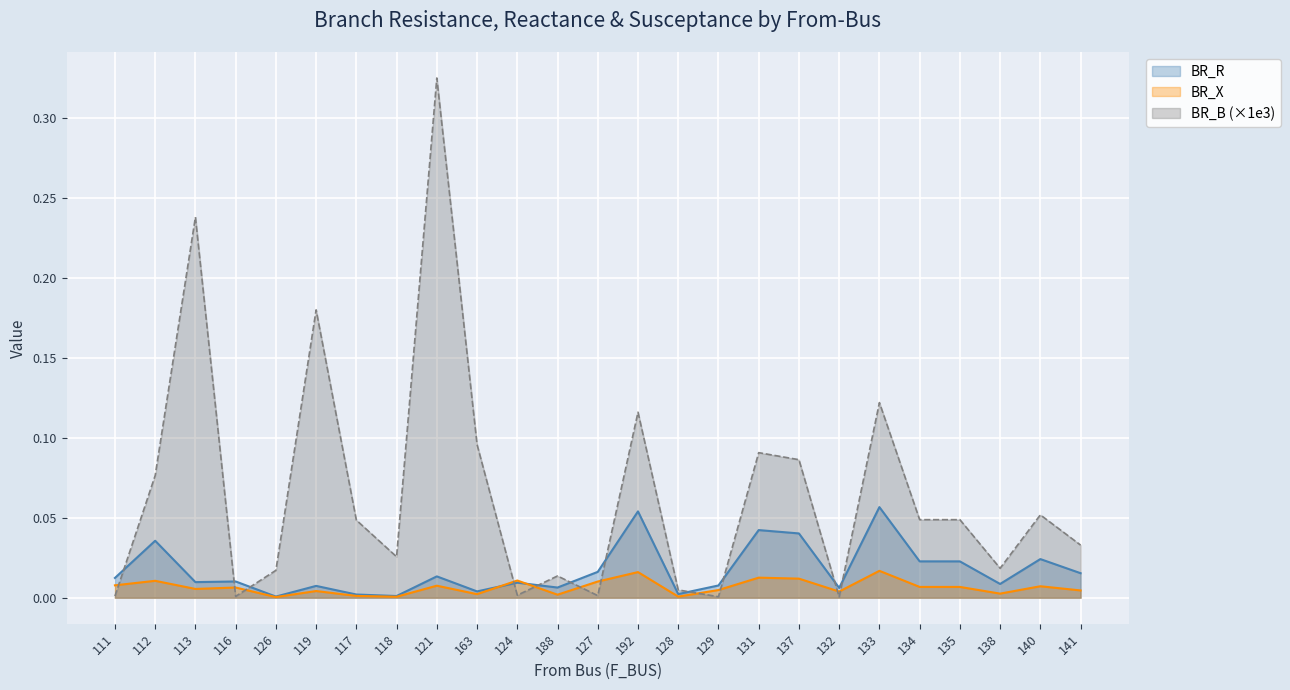

True or false: BR_X and BR_B cross at least once.

True